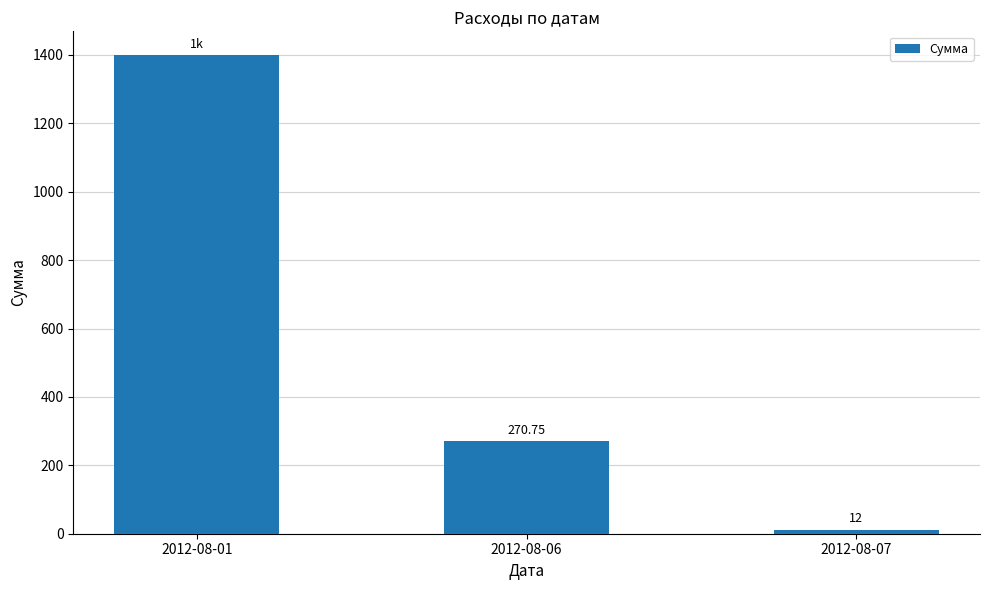

What is the average value?

560.6